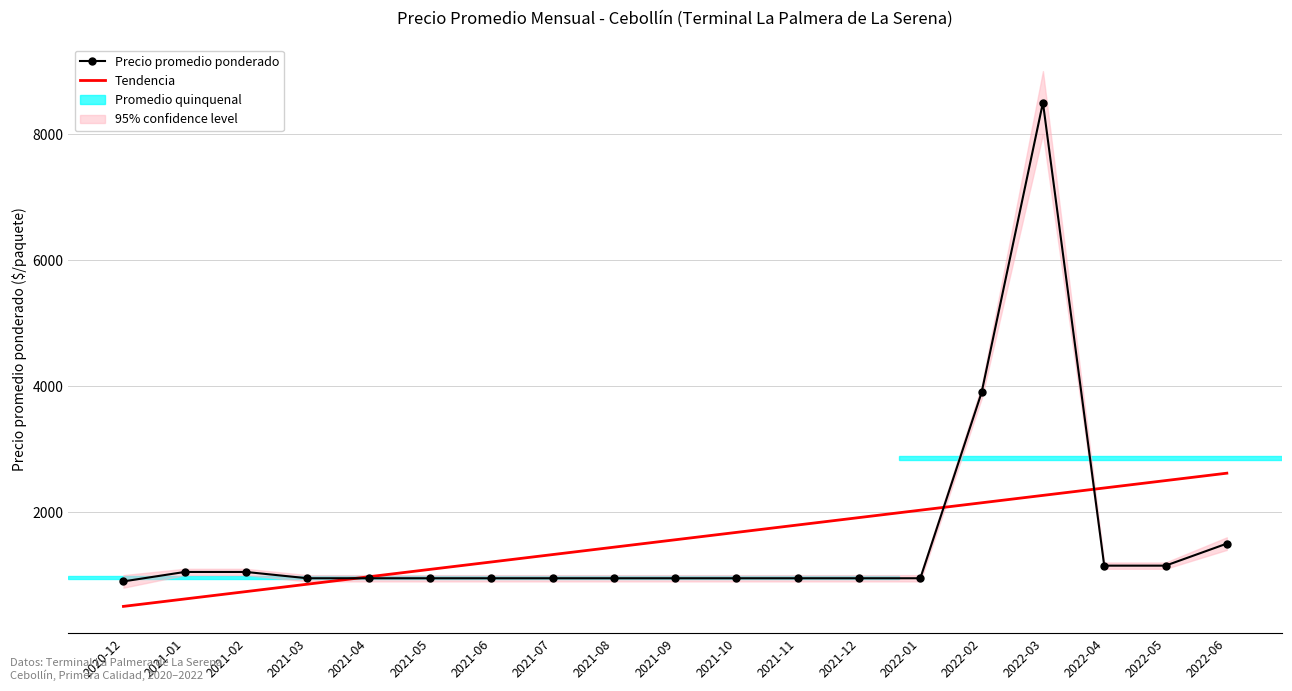

True or false: Tendencia has a value of 1290.2 at 2021-12.

False